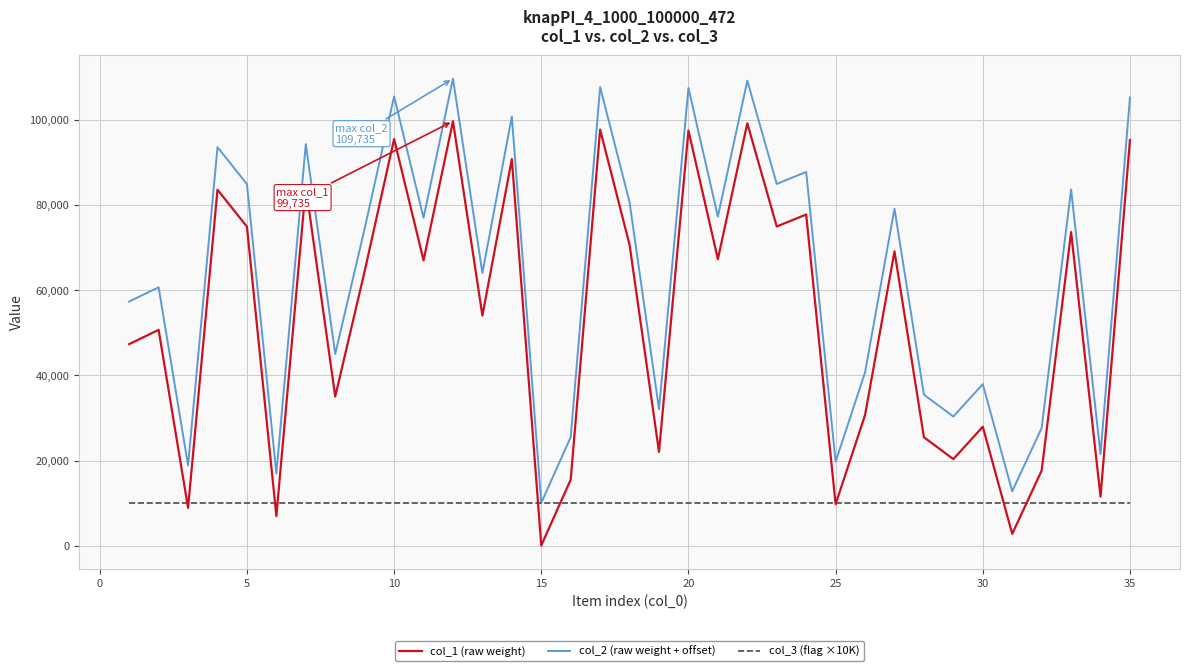

Which series has the largest total across all categories?

col_2 (raw weight + offset)